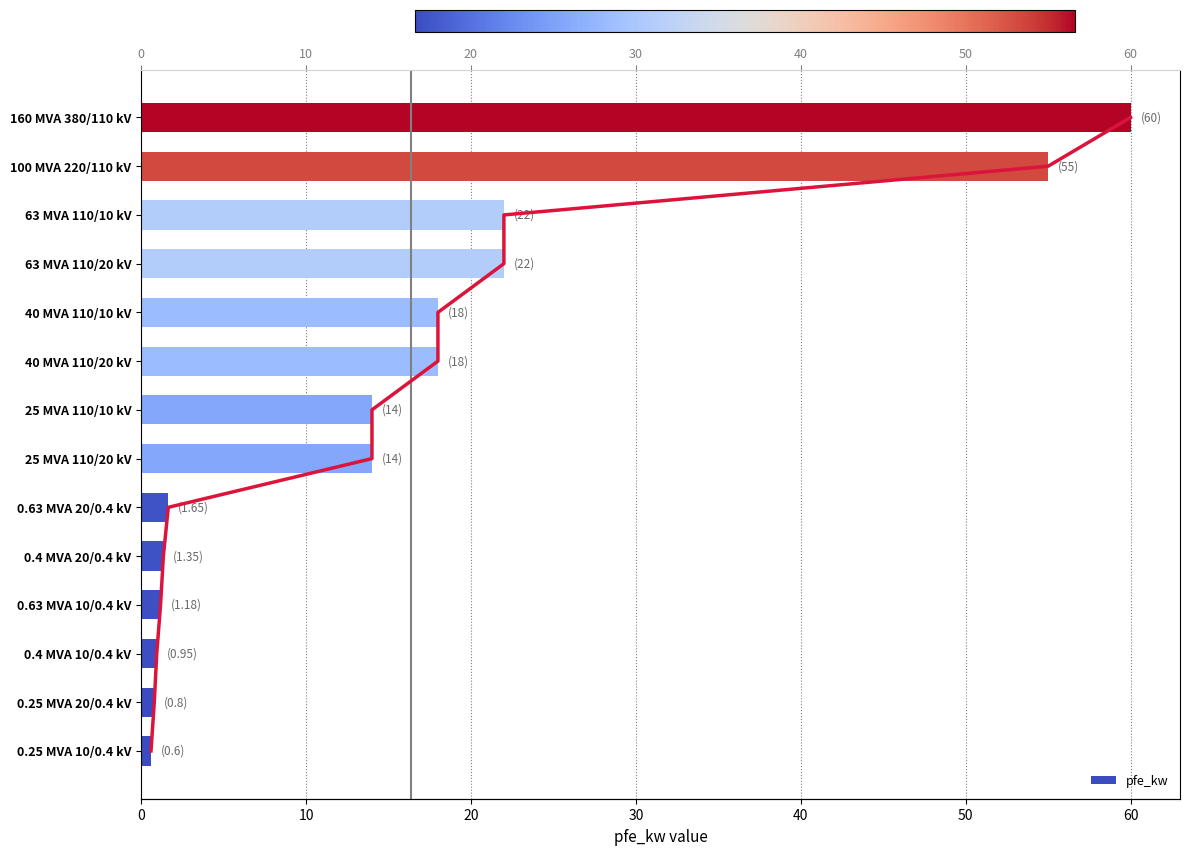

What is the difference between the values at 0.25 MVA 10/0.4 kV and 40 MVA 110/20 kV?

17.4